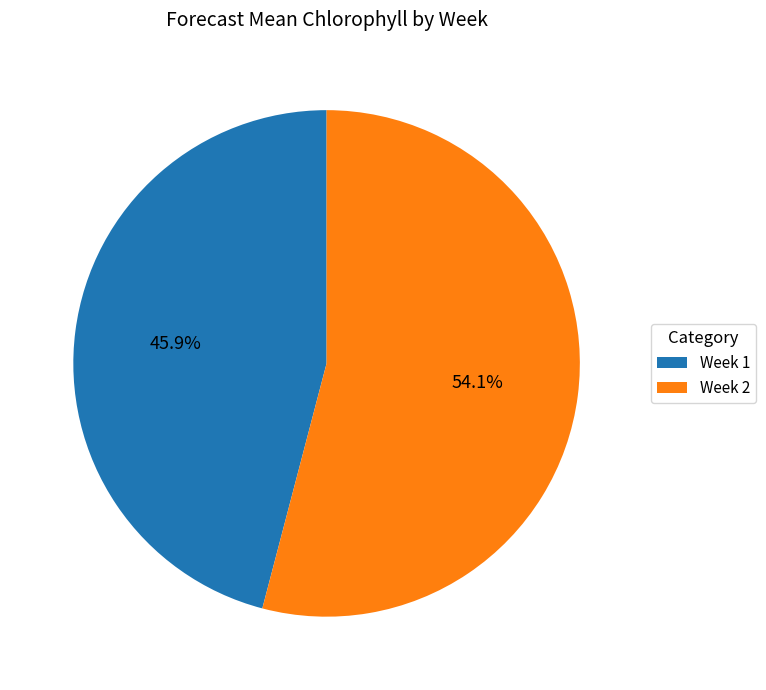

Is there any slice that represents more than half of the pie?

Yes